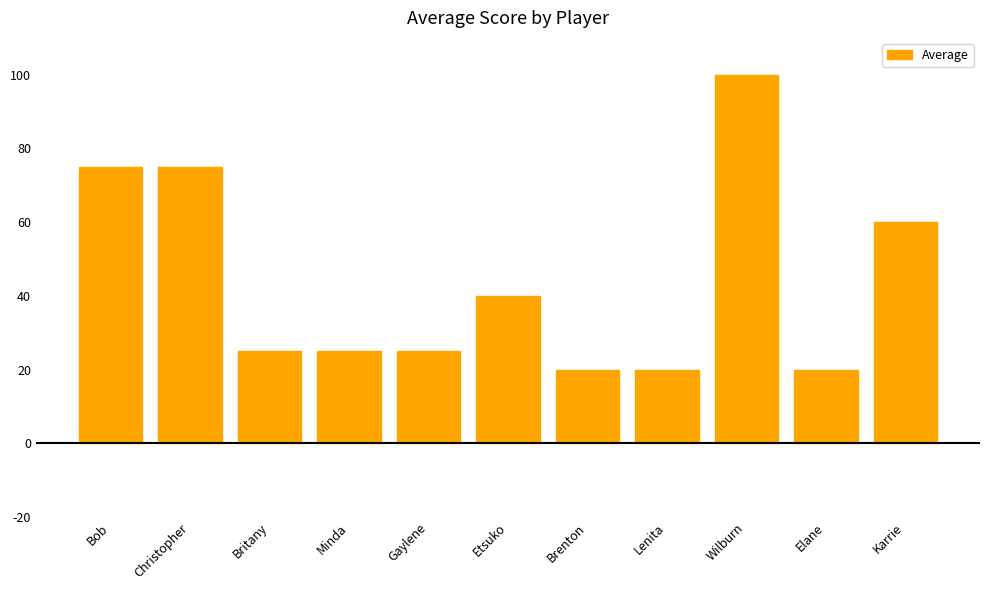

What is the change in value from Gaylene to Karrie?

+35